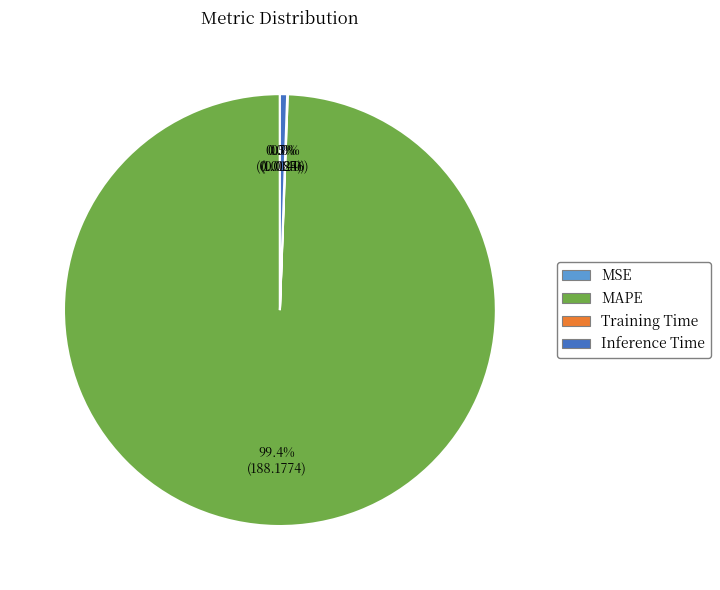

Which category has the biggest portion of the pie?

MAPE